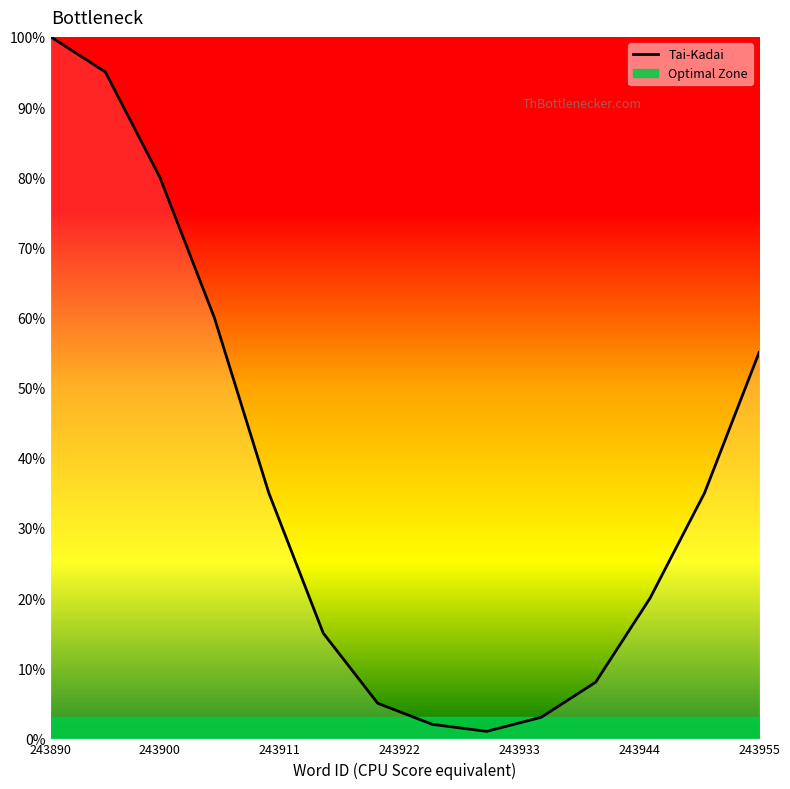

List the labels in order of value, largest first.

243890, 243895, 243900, 243905, 243955, 243910, 243950, 243945, 243915, 243940, 243920, 243935, 243925, 243930